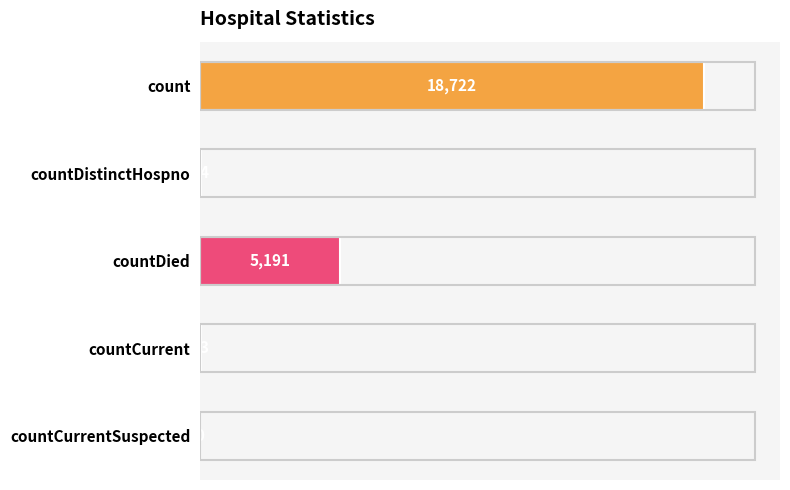

Between countCurrent and countCurrentSuspected, which is larger?

countCurrent